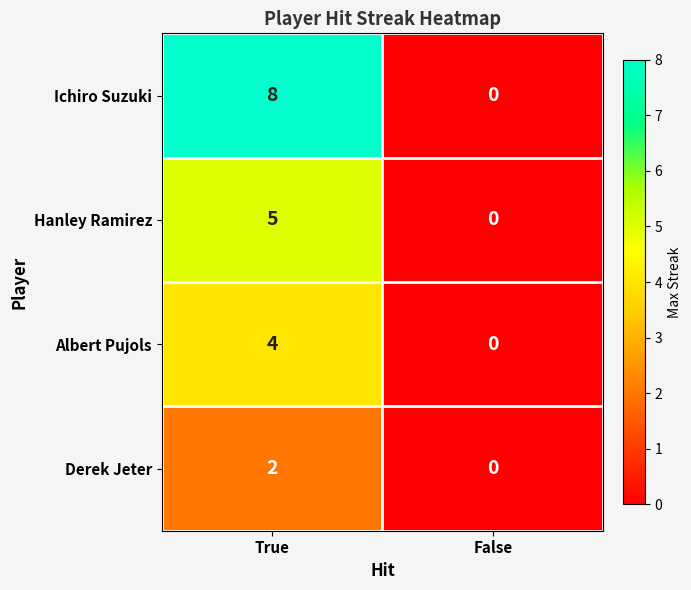

What is the maximum value shown in the chart?

8